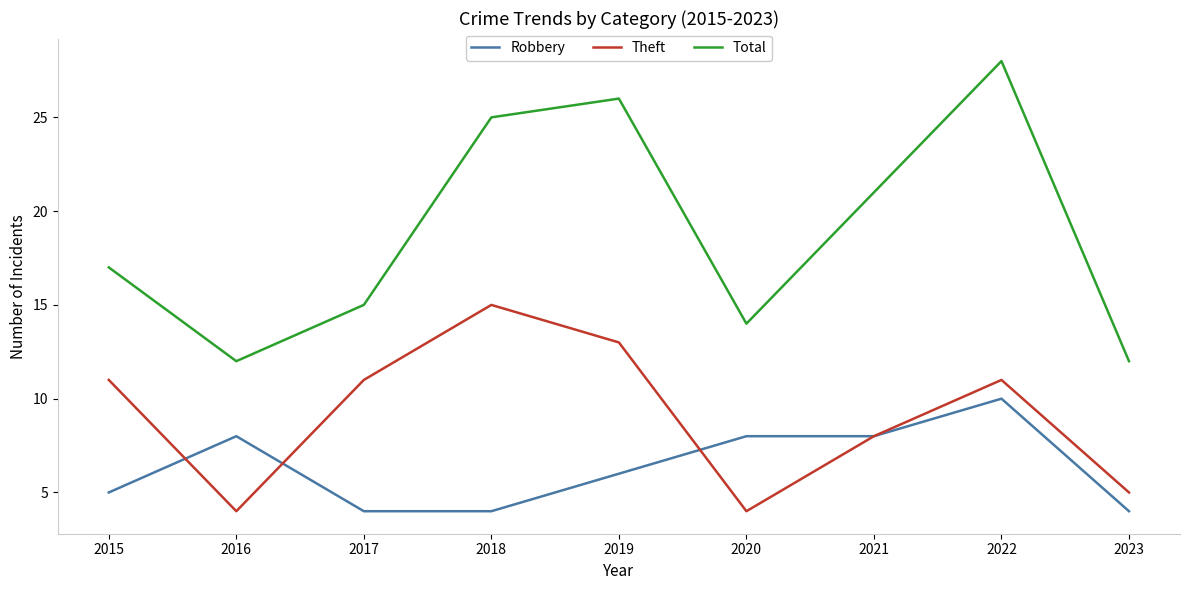

Is this an area chart (filled region under the line)?

No